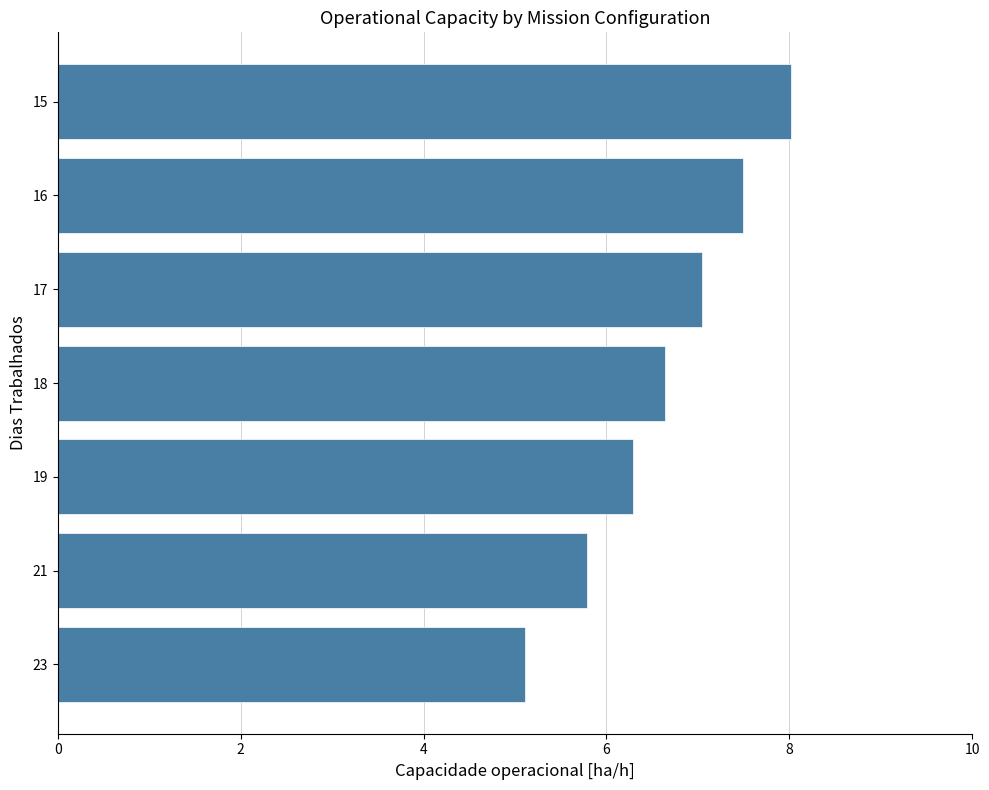

Between 19 and 16, which is larger?

16